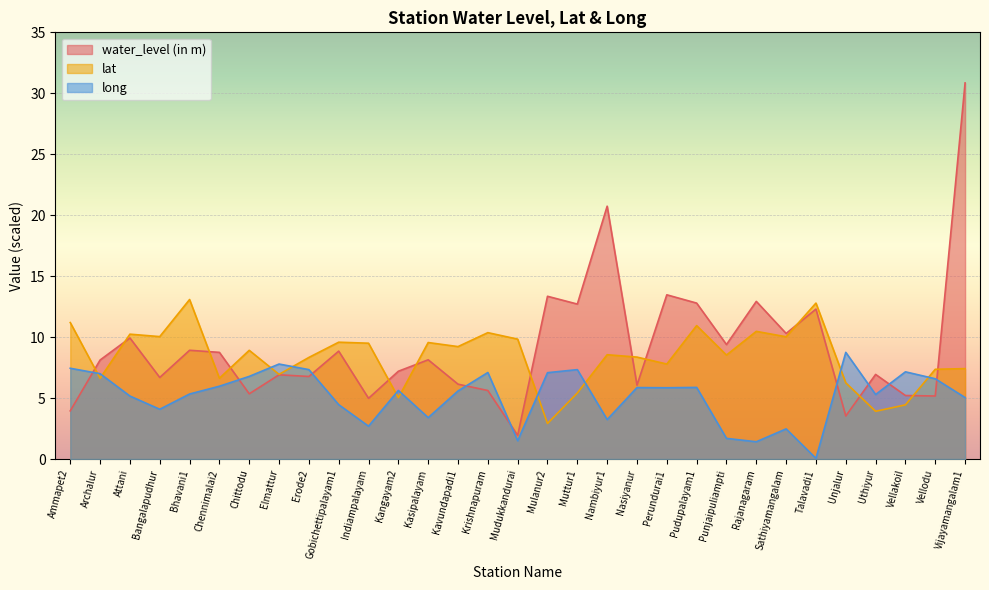

Count the number of data series in this chart.

3